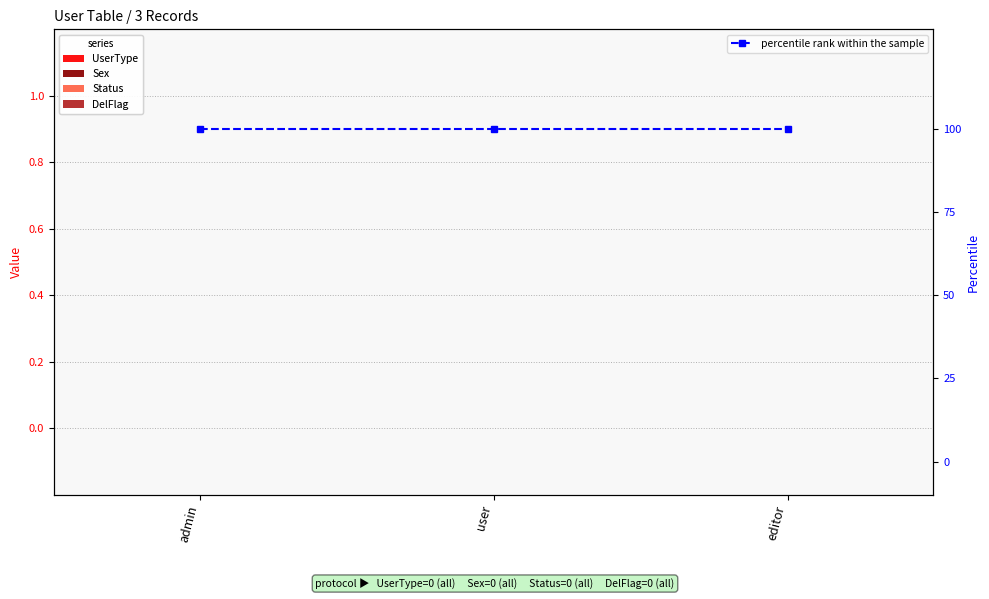

What is the spread (max minus min) of values at user?

100